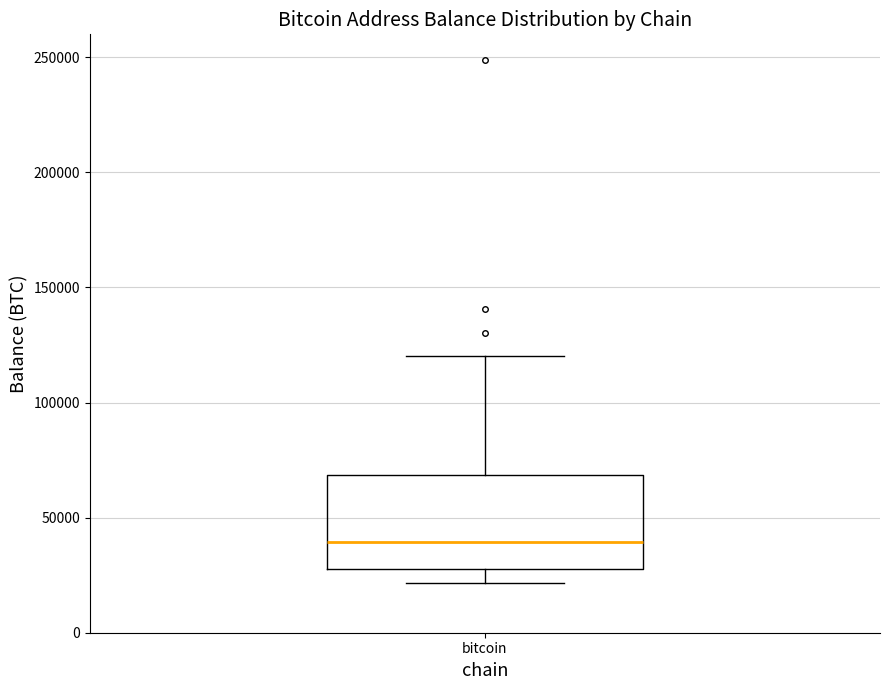

Where does the upper whisker of the box for bitcoin end on the y-axis? The values are not printed on the chart, so give them approximately, as read against the axis.

120000